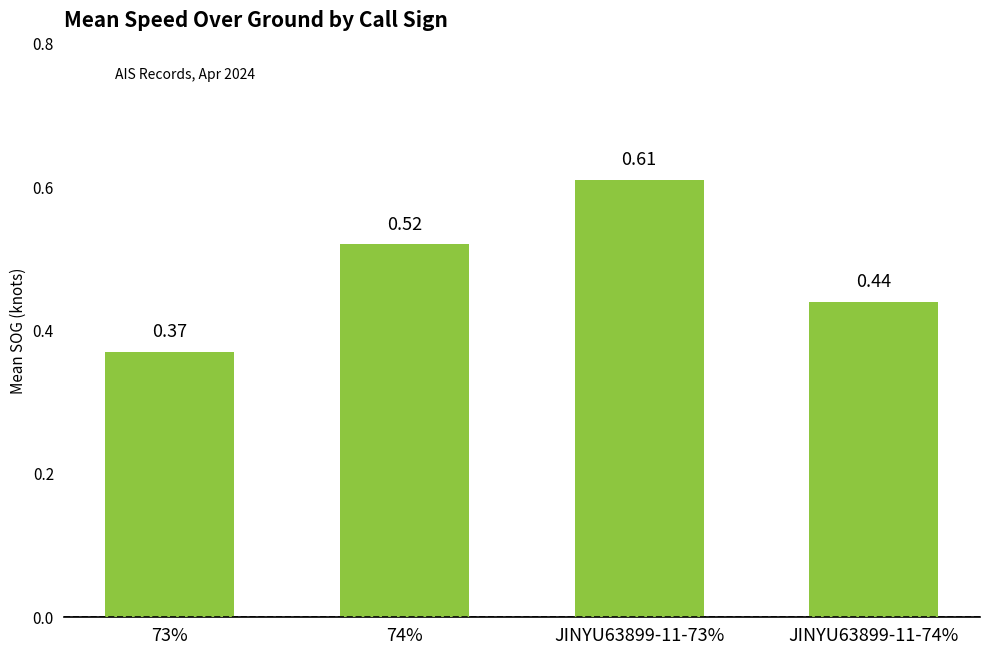

Rank the categories by value from highest to lowest.

JINYU63899-11-73%, 74%, JINYU63899-11-74%, 73%